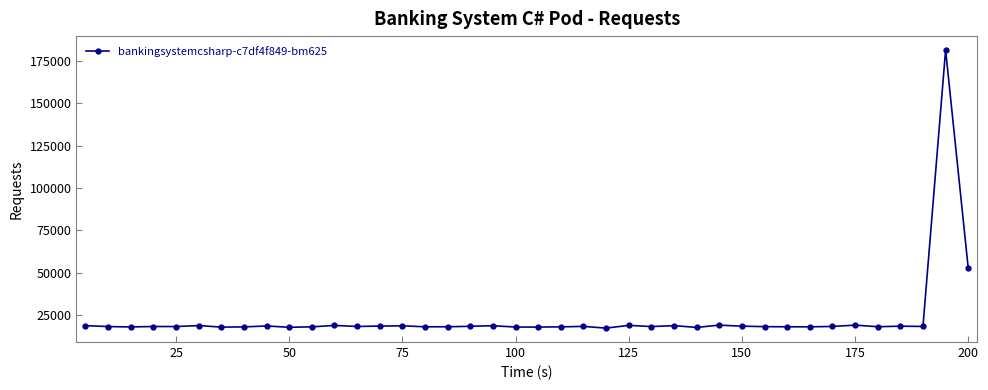

Does the chart display data point markers on the line(s)?

Yes